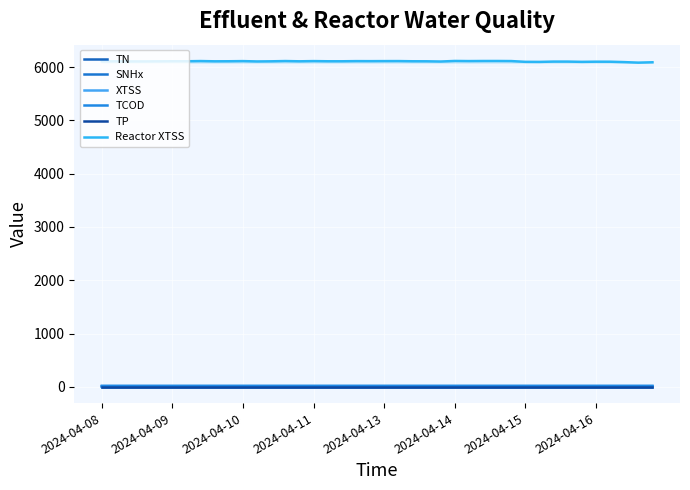

What is the average value of the TCOD series?

18.9